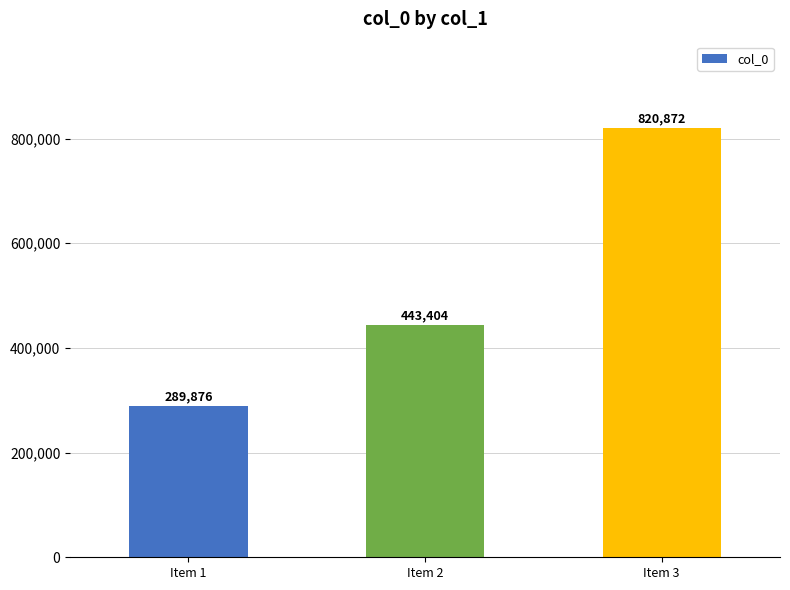

Count the number of categories in the chart.

3